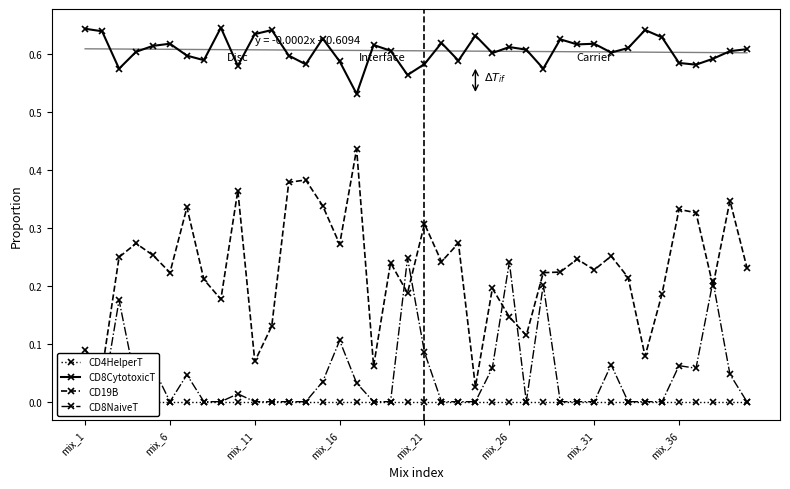

How many CD8CytotoxicT values are between 0 and 1?

40